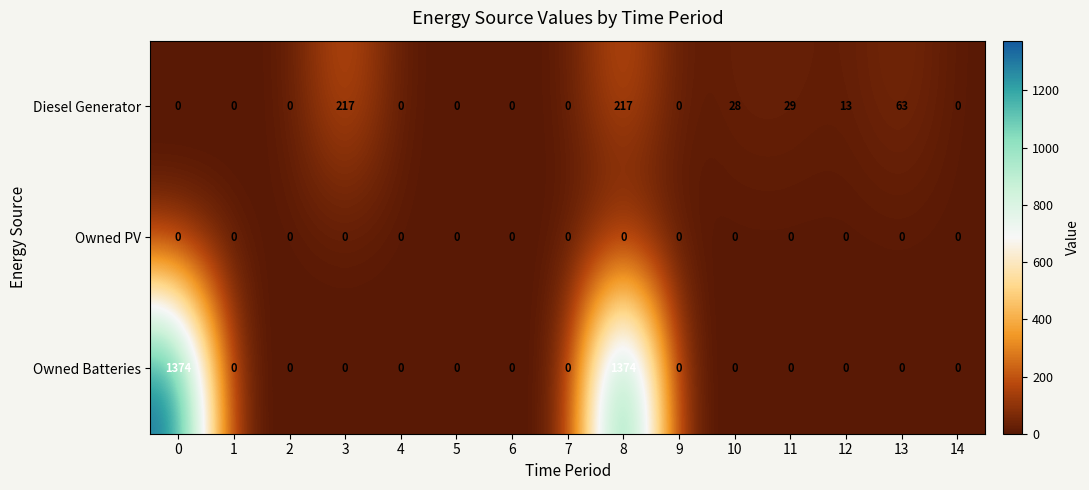

Rank the series by their average value, from lowest to highest.

Owned PV, Diesel Generator, Owned Batteries